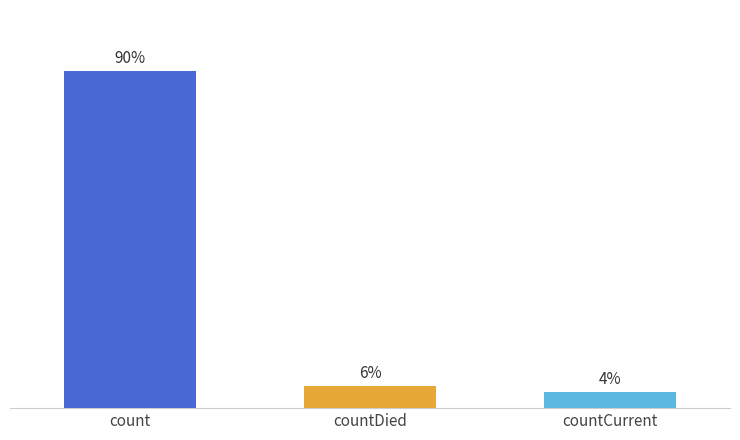

True or false: the data shows 31193 at count.

False